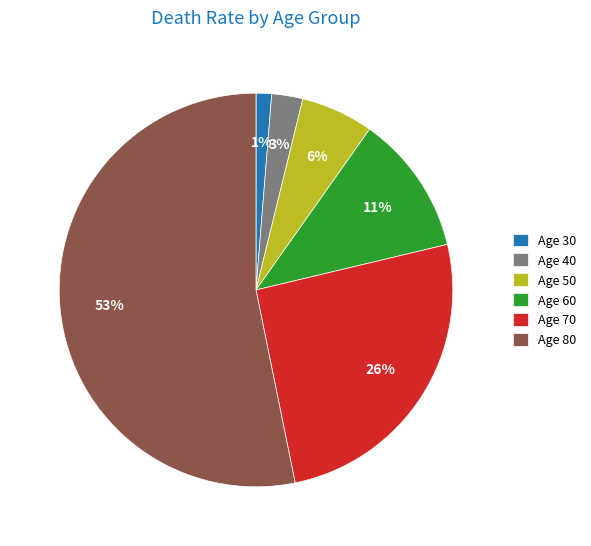

Is the sum of Age 80 and Age 60 greater than half?

Yes